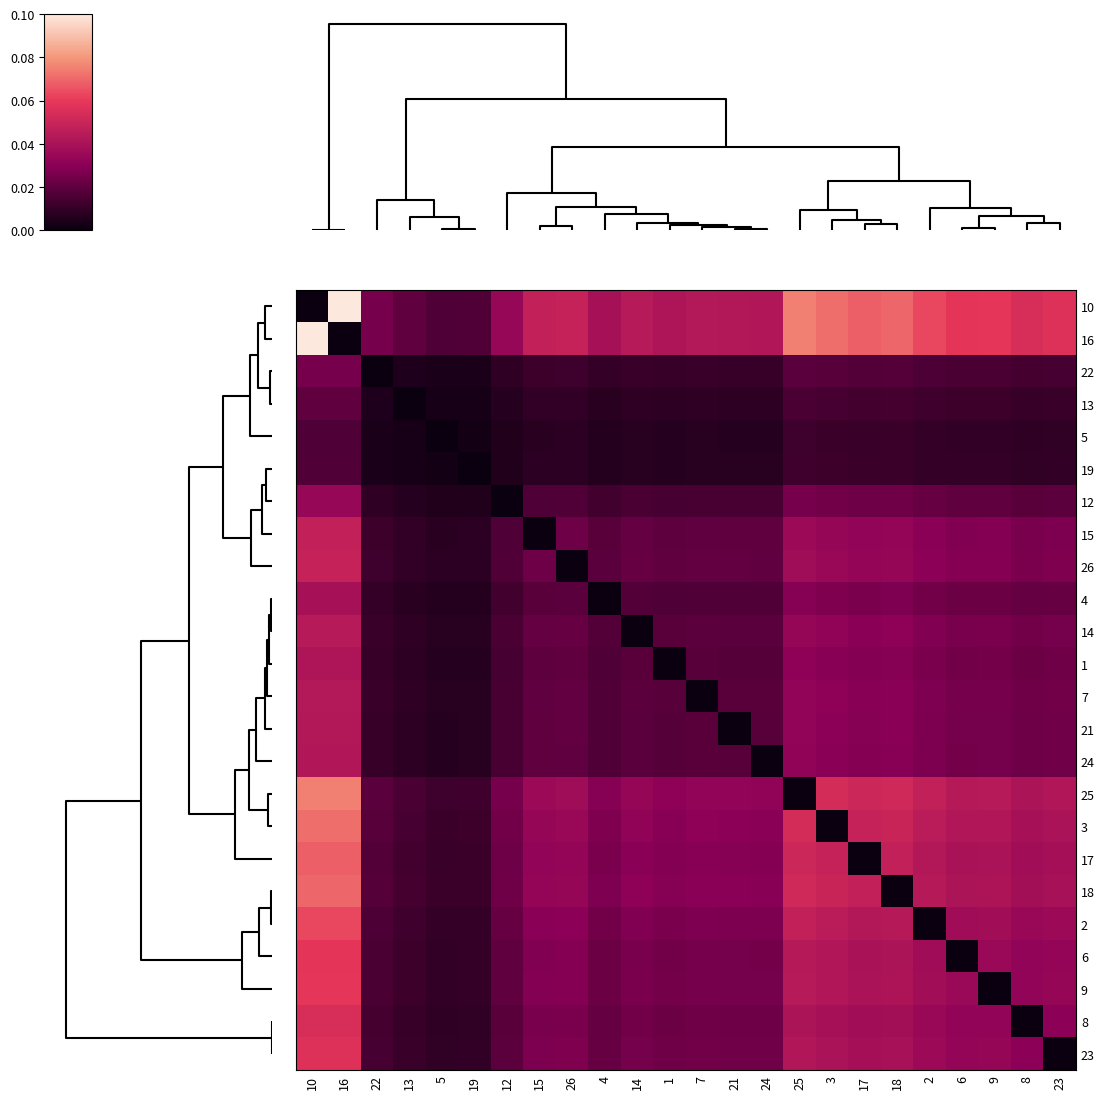

Reading left to right, what are all the values shown in this chart?

10: 10=0.0	16=0.1	22=0.0	13=0.0	5=0.0	19=0.0	12=0.0	15=0.0	26=0.0	4=0.0	14=0.0	1=0.0	7=0.0	21=0.0	24=0.0	25=0.1	3=0.1	17=0.1	18=0.1	2=0.1	6=0.1	9=0.1	8=0.1	23=0.1
16: 10=0.1	16=0.0	22=0.0	13=0.0	5=0.0	19=0.0	12=0.0	15=0.0	26=0.0	4=0.0	14=0.0	1=0.0	7=0.0	21=0.0	24=0.0	25=0.1	3=0.1	17=0.1	18=0.1	2=0.1	6=0.1	9=0.1	8=0.1	23=0.1
22: 10=0.0	16=0.0	22=0.0	13=0.0	5=0.0	19=0.0	12=0.0	15=0.0	26=0.0	4=0.0	14=0.0	1=0.0	7=0.0	21=0.0	24=0.0	25=0.0	3=0.0	17=0.0	18=0.0	2=0.0	6=0.0	9=0.0	8=0.0	23=0.0
13: 10=0.0	16=0.0	22=0.0	13=0.0	5=0.0	19=0.0	12=0.0	15=0.0	26=0.0	4=0.0	14=0.0	1=0.0	7=0.0	21=0.0	24=0.0	25=0.0	3=0.0	17=0.0	18=0.0	2=0.0	6=0.0	9=0.0	8=0.0	23=0.0
5: 10=0.0	16=0.0	22=0.0	13=0.0	5=0.0	19=0.0	12=0.0	15=0.0	26=0.0	4=0.0	14=0.0	1=0.0	7=0.0	21=0.0	24=0.0	25=0.0	3=0.0	17=0.0	18=0.0	2=0.0	6=0.0	9=0.0	8=0.0	23=0.0
19: 10=0.0	16=0.0	22=0.0	13=0.0	5=0.0	19=0.0	12=0.0	15=0.0	26=0.0	4=0.0	14=0.0	1=0.0	7=0.0	21=0.0	24=0.0	25=0.0	3=0.0	17=0.0	18=0.0	2=0.0	6=0.0	9=0.0	8=0.0	23=0.0
12: 10=0.0	16=0.0	22=0.0	13=0.0	5=0.0	19=0.0	12=0.0	15=0.0	26=0.0	4=0.0	14=0.0	1=0.0	7=0.0	21=0.0	24=0.0	25=0.0	3=0.0	17=0.0	18=0.0	2=0.0	6=0.0	9=0.0	8=0.0	23=0.0
15: 10=0.0	16=0.0	22=0.0	13=0.0	5=0.0	19=0.0	12=0.0	15=0.0	26=0.0	4=0.0	14=0.0	1=0.0	7=0.0	21=0.0	24=0.0	25=0.0	3=0.0	17=0.0	18=0.0	2=0.0	6=0.0	9=0.0	8=0.0	23=0.0
26: 10=0.0	16=0.0	22=0.0	13=0.0	5=0.0	19=0.0	12=0.0	15=0.0	26=0.0	4=0.0	14=0.0	1=0.0	7=0.0	21=0.0	24=0.0	25=0.0	3=0.0	17=0.0	18=0.0	2=0.0	6=0.0	9=0.0	8=0.0	23=0.0
4: 10=0.0	16=0.0	22=0.0	13=0.0	5=0.0	19=0.0	12=0.0	15=0.0	26=0.0	4=0.0	14=0.0	1=0.0	7=0.0	21=0.0	24=0.0	25=0.0	3=0.0	17=0.0	18=0.0	2=0.0	6=0.0	9=0.0	8=0.0	23=0.0
14: 10=0.0	16=0.0	22=0.0	13=0.0	5=0.0	19=0.0	12=0.0	15=0.0	26=0.0	4=0.0	14=0.0	1=0.0	7=0.0	21=0.0	24=0.0	25=0.0	3=0.0	17=0.0	18=0.0	2=0.0	6=0.0	9=0.0	8=0.0	23=0.0
1: 10=0.0	16=0.0	22=0.0	13=0.0	5=0.0	19=0.0	12=0.0	15=0.0	26=0.0	4=0.0	14=0.0	1=0.0	7=0.0	21=0.0	24=0.0	25=0.0	3=0.0	17=0.0	18=0.0	2=0.0	6=0.0	9=0.0	8=0.0	23=0.0
7: 10=0.0	16=0.0	22=0.0	13=0.0	5=0.0	19=0.0	12=0.0	15=0.0	26=0.0	4=0.0	14=0.0	1=0.0	7=0.0	21=0.0	24=0.0	25=0.0	3=0.0	17=0.0	18=0.0	2=0.0	6=0.0	9=0.0	8=0.0	23=0.0
21: 10=0.0	16=0.0	22=0.0	13=0.0	5=0.0	19=0.0	12=0.0	15=0.0	26=0.0	4=0.0	14=0.0	1=0.0	7=0.0	21=0.0	24=0.0	25=0.0	3=0.0	17=0.0	18=0.0	2=0.0	6=0.0	9=0.0	8=0.0	23=0.0
24: 10=0.0	16=0.0	22=0.0	13=0.0	5=0.0	19=0.0	12=0.0	15=0.0	26=0.0	4=0.0	14=0.0	1=0.0	7=0.0	21=0.0	24=0.0	25=0.0	3=0.0	17=0.0	18=0.0	2=0.0	6=0.0	9=0.0	8=0.0	23=0.0
25: 10=0.1	16=0.1	22=0.0	13=0.0	5=0.0	19=0.0	12=0.0	15=0.0	26=0.0	4=0.0	14=0.0	1=0.0	7=0.0	21=0.0	24=0.0	25=0.0	3=0.1	17=0.1	18=0.1	2=0.0	6=0.0	9=0.0	8=0.0	23=0.0
3: 10=0.1	16=0.1	22=0.0	13=0.0	5=0.0	19=0.0	12=0.0	15=0.0	26=0.0	4=0.0	14=0.0	1=0.0	7=0.0	21=0.0	24=0.0	25=0.1	3=0.0	17=0.0	18=0.0	2=0.0	6=0.0	9=0.0	8=0.0	23=0.0
17: 10=0.1	16=0.1	22=0.0	13=0.0	5=0.0	19=0.0	12=0.0	15=0.0	26=0.0	4=0.0	14=0.0	1=0.0	7=0.0	21=0.0	24=0.0	25=0.1	3=0.0	17=0.0	18=0.0	2=0.0	6=0.0	9=0.0	8=0.0	23=0.0
18: 10=0.1	16=0.1	22=0.0	13=0.0	5=0.0	19=0.0	12=0.0	15=0.0	26=0.0	4=0.0	14=0.0	1=0.0	7=0.0	21=0.0	24=0.0	25=0.1	3=0.0	17=0.0	18=0.0	2=0.0	6=0.0	9=0.0	8=0.0	23=0.0
2: 10=0.1	16=0.1	22=0.0	13=0.0	5=0.0	19=0.0	12=0.0	15=0.0	26=0.0	4=0.0	14=0.0	1=0.0	7=0.0	21=0.0	24=0.0	25=0.0	3=0.0	17=0.0	18=0.0	2=0.0	6=0.0	9=0.0	8=0.0	23=0.0
6: 10=0.1	16=0.1	22=0.0	13=0.0	5=0.0	19=0.0	12=0.0	15=0.0	26=0.0	4=0.0	14=0.0	1=0.0	7=0.0	21=0.0	24=0.0	25=0.0	3=0.0	17=0.0	18=0.0	2=0.0	6=0.0	9=0.0	8=0.0	23=0.0
9: 10=0.1	16=0.1	22=0.0	13=0.0	5=0.0	19=0.0	12=0.0	15=0.0	26=0.0	4=0.0	14=0.0	1=0.0	7=0.0	21=0.0	24=0.0	25=0.0	3=0.0	17=0.0	18=0.0	2=0.0	6=0.0	9=0.0	8=0.0	23=0.0
8: 10=0.1	16=0.1	22=0.0	13=0.0	5=0.0	19=0.0	12=0.0	15=0.0	26=0.0	4=0.0	14=0.0	1=0.0	7=0.0	21=0.0	24=0.0	25=0.0	3=0.0	17=0.0	18=0.0	2=0.0	6=0.0	9=0.0	8=0.0	23=0.0
23: 10=0.1	16=0.1	22=0.0	13=0.0	5=0.0	19=0.0	12=0.0	15=0.0	26=0.0	4=0.0	14=0.0	1=0.0	7=0.0	21=0.0	24=0.0	25=0.0	3=0.0	17=0.0	18=0.0	2=0.0	6=0.0	9=0.0	8=0.0	23=0.0